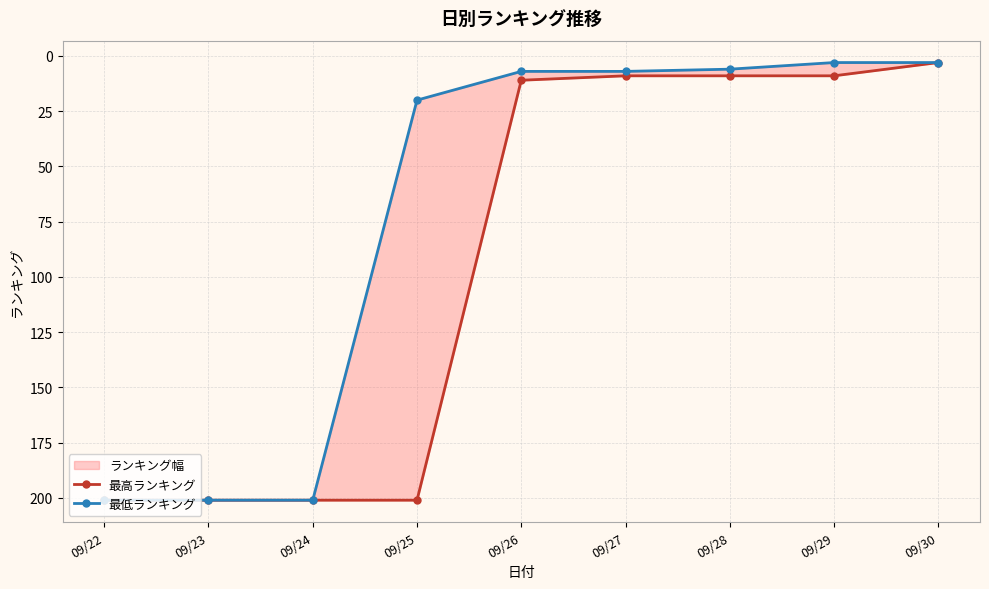

What is the minimum value shown in the chart?

3